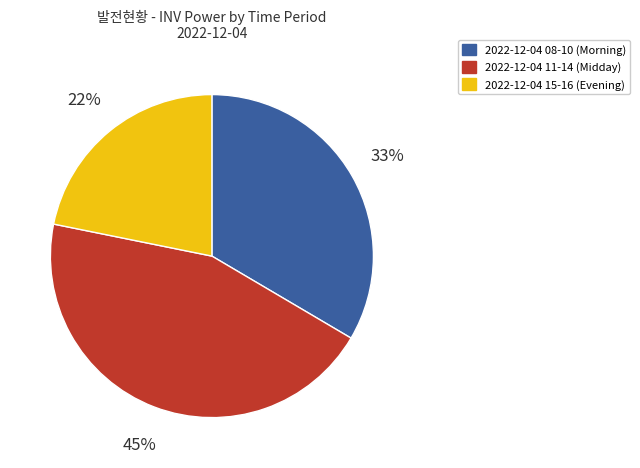

Is there a majority slice in this chart?

No